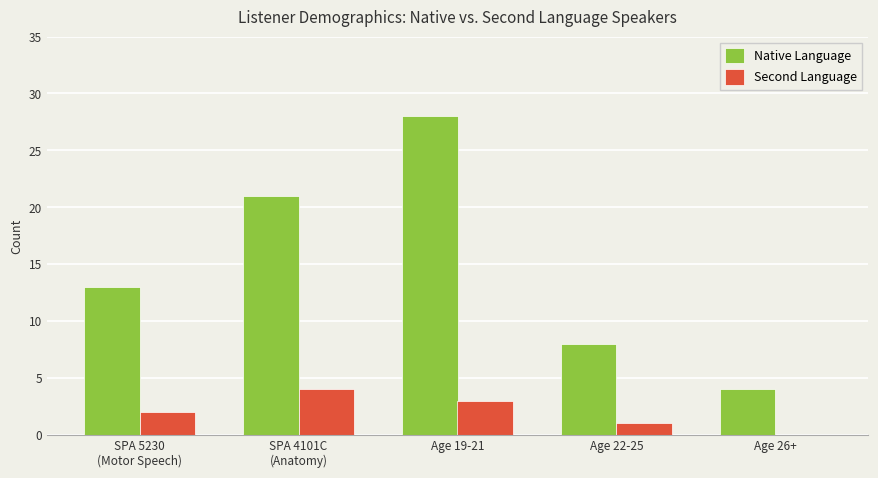

Between Age 19-21 and Age 26+, which series saw the biggest shift?

Native Language